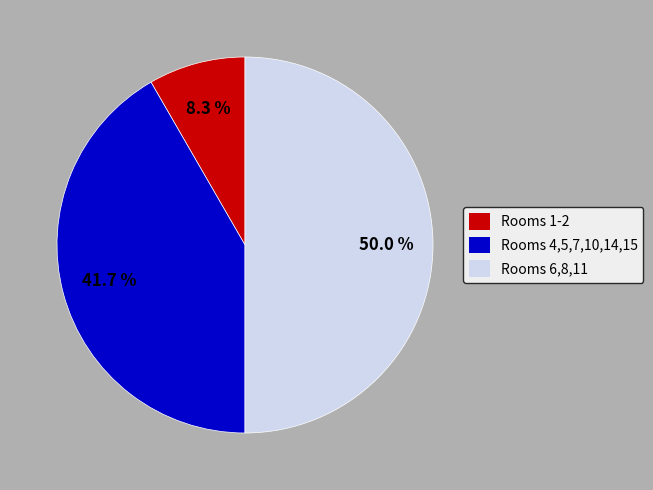

Is Rooms 1-2 the majority of the pie?

No